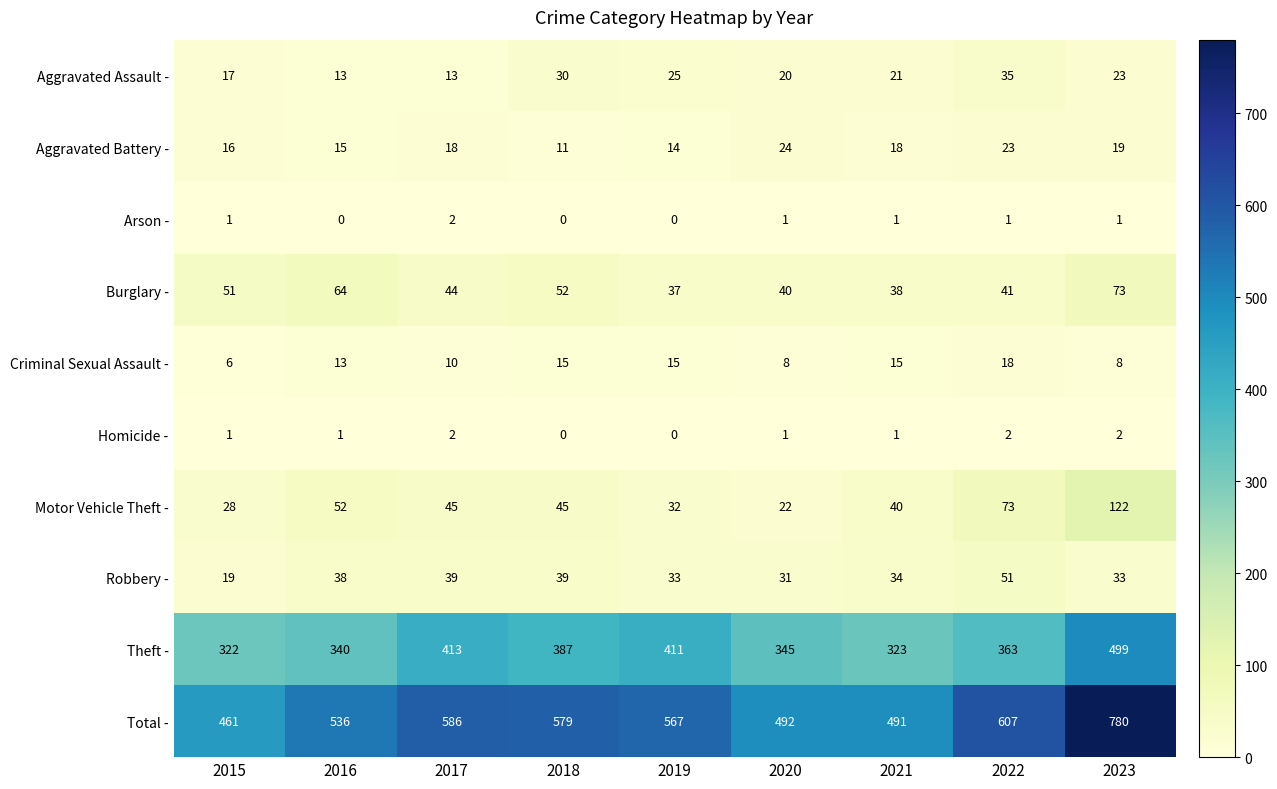

Where does the Aggravated Assault - series first go above 21?

2018